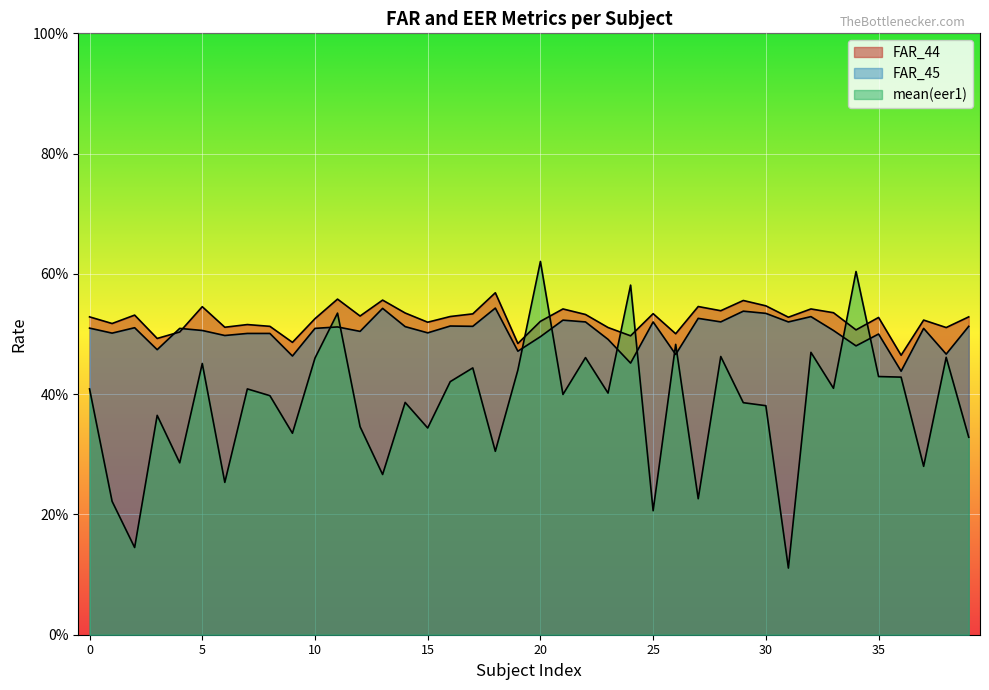

Where is the first local maximum for FAR_45?

2